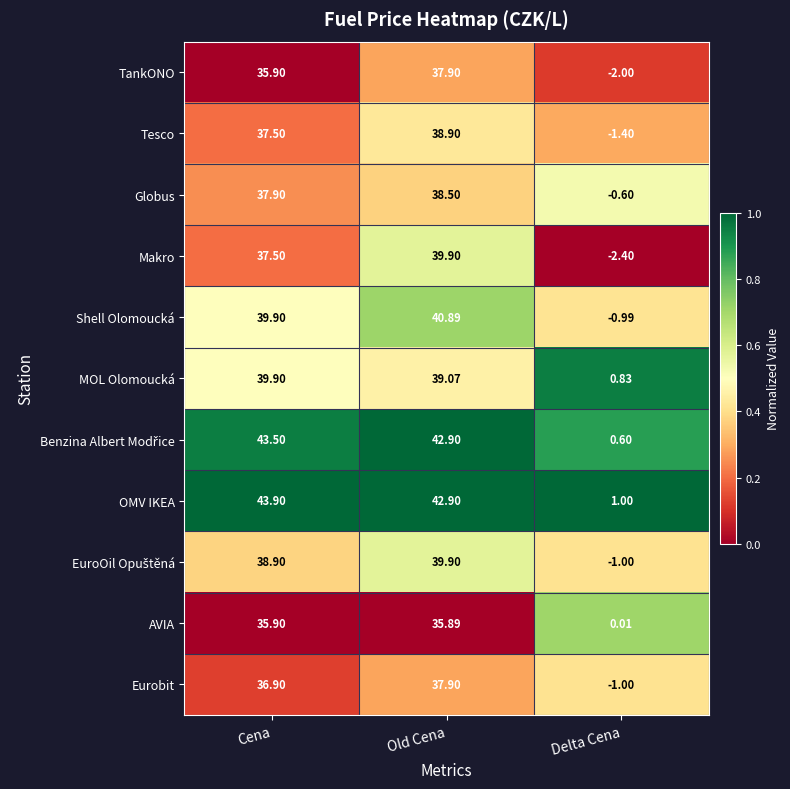

At which label does Shell Olomoucká reach its minimum?

Delta Cena